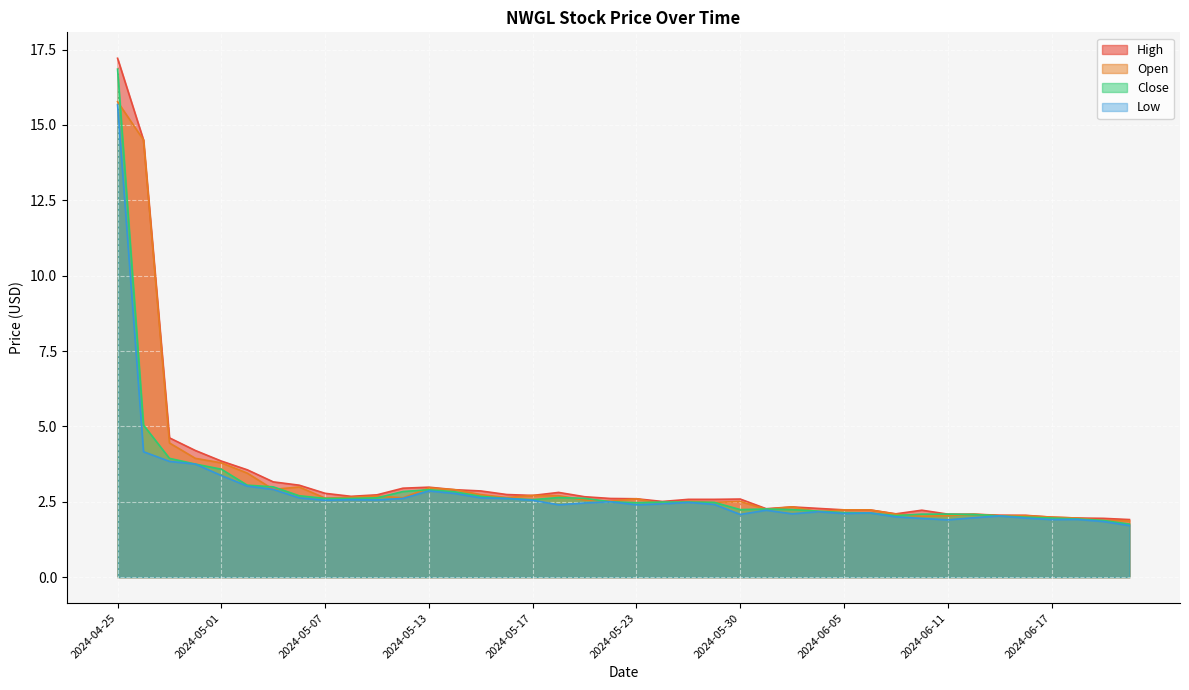

After their last crossing, which series has the higher values: Close or Open?

Open